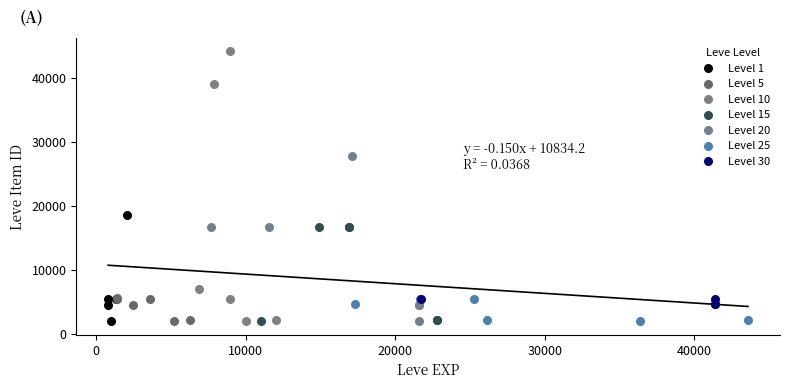

Which series reaches the maximum Y coordinate?

Level 10